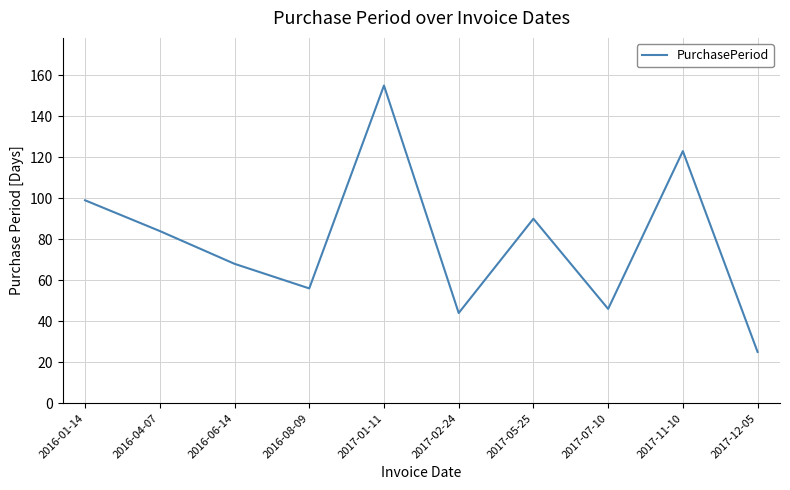

What is the change in value from 2017-02-24 to 2017-12-05?

-19